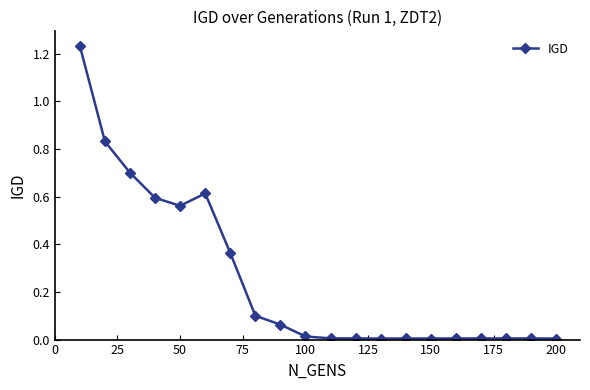

True or false: there are more than 0 points higher than both neighbors.

True